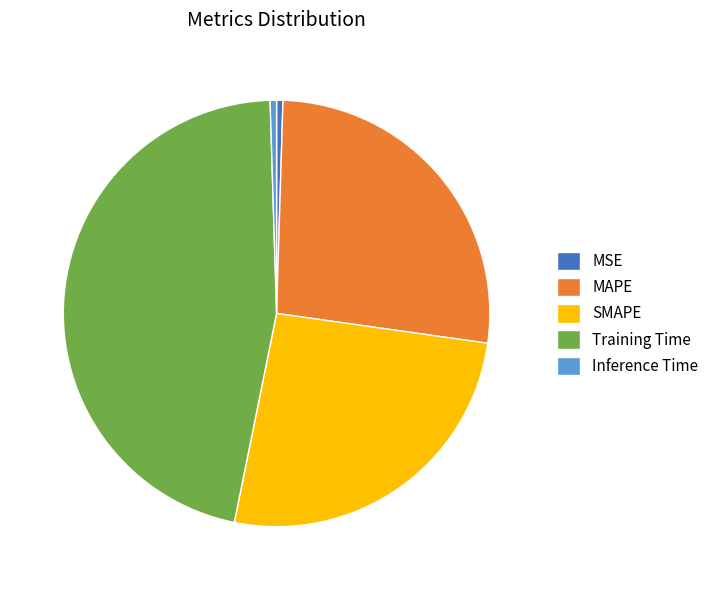

Is the sum of MAPE and SMAPE greater than half?

Yes